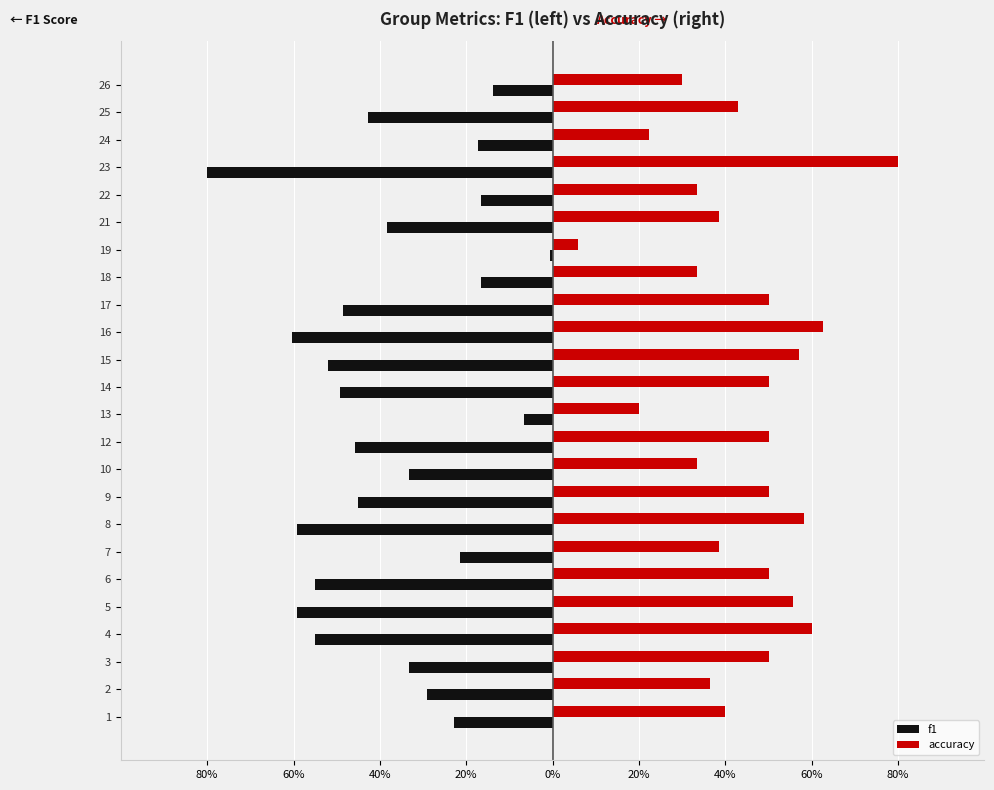

What is the sum of all accuracy values?

10.5